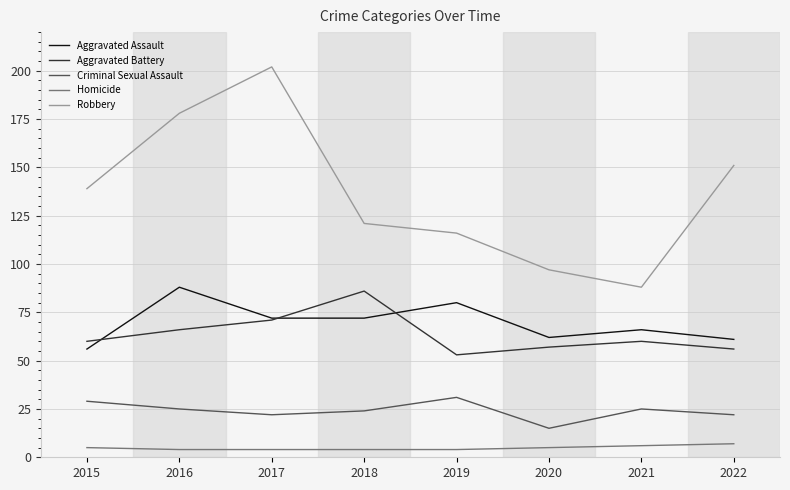

True or false: Aggravated Battery and Homicide intersect in this chart.

False